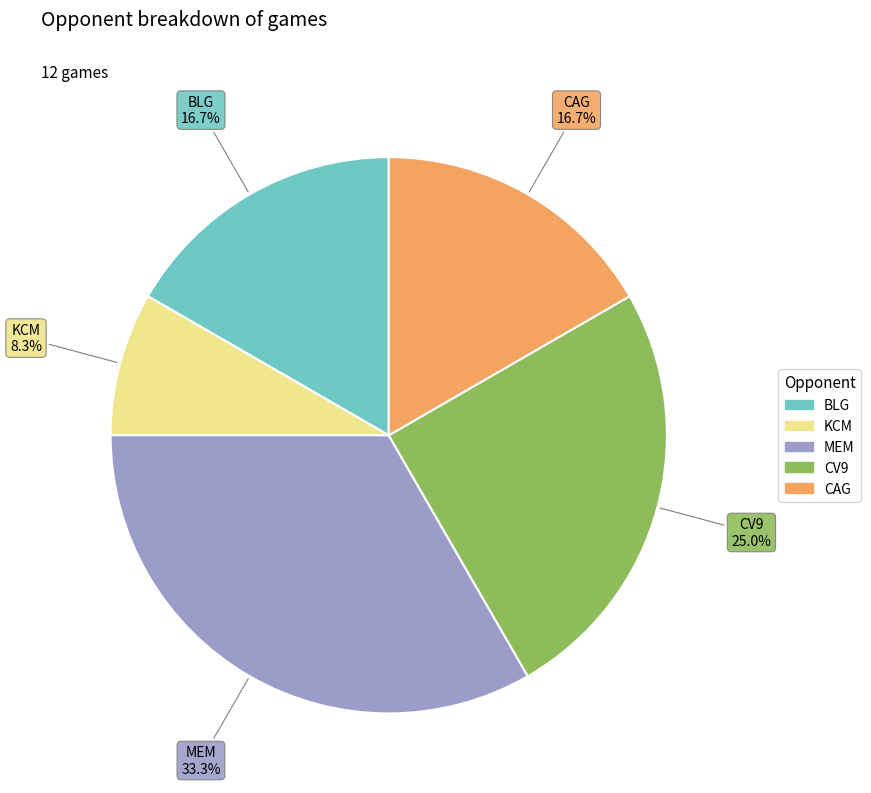

How many slices are in this pie chart?

5